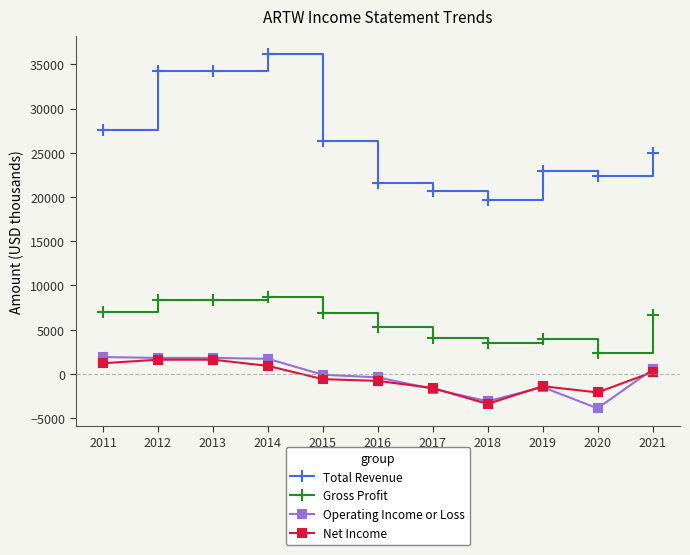

Which category has the lowest value in the Total Revenue series?

2018